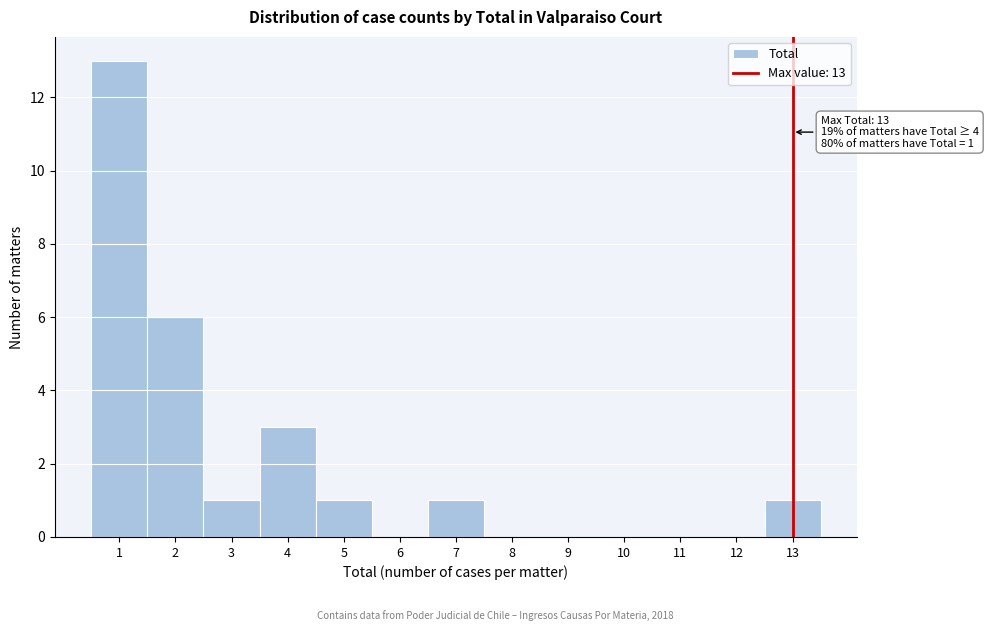

Which range on the x-axis has the tallest bar?

0.5 to 1.5